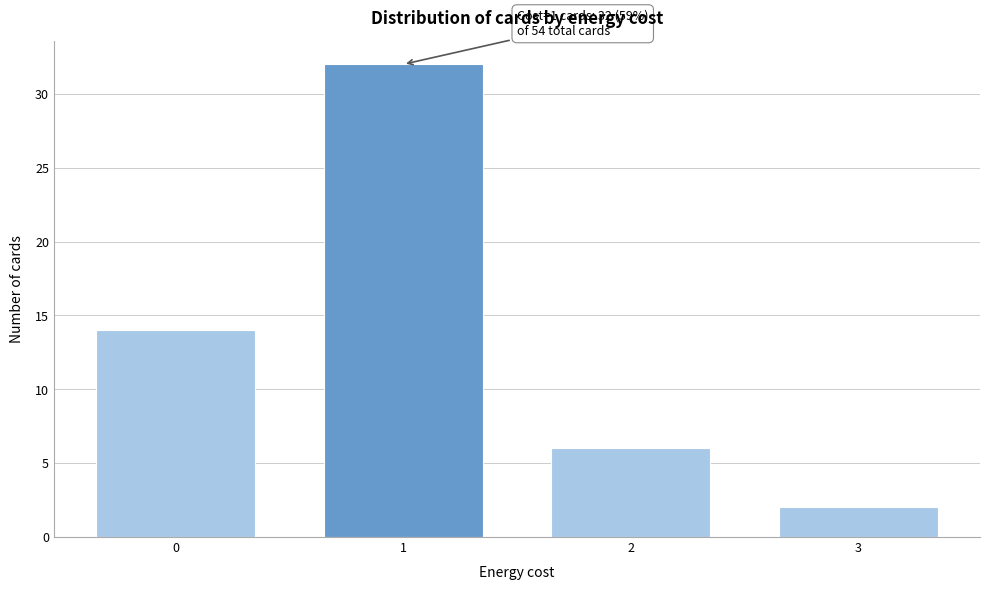

Reading left to right, what are all the values shown in this chart?

0=14	1=32	2=6	3=2